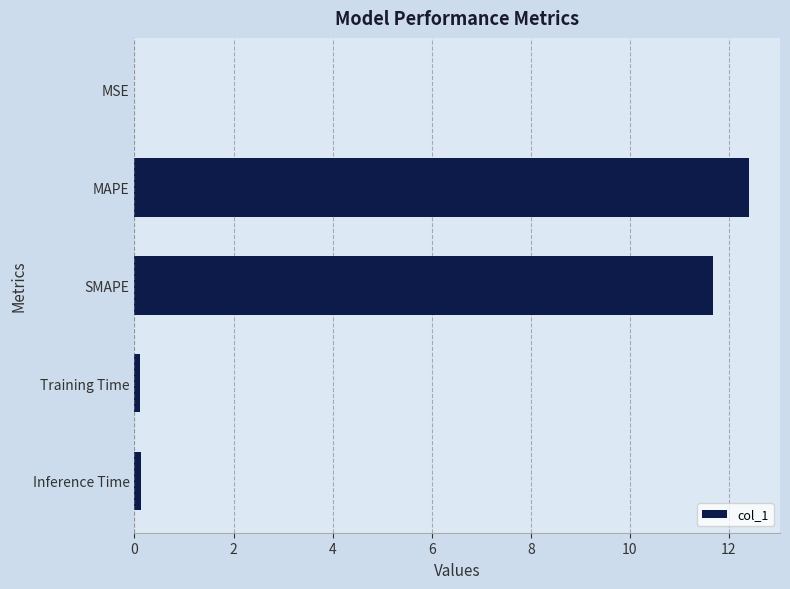

What is the sum of all values?

24.3